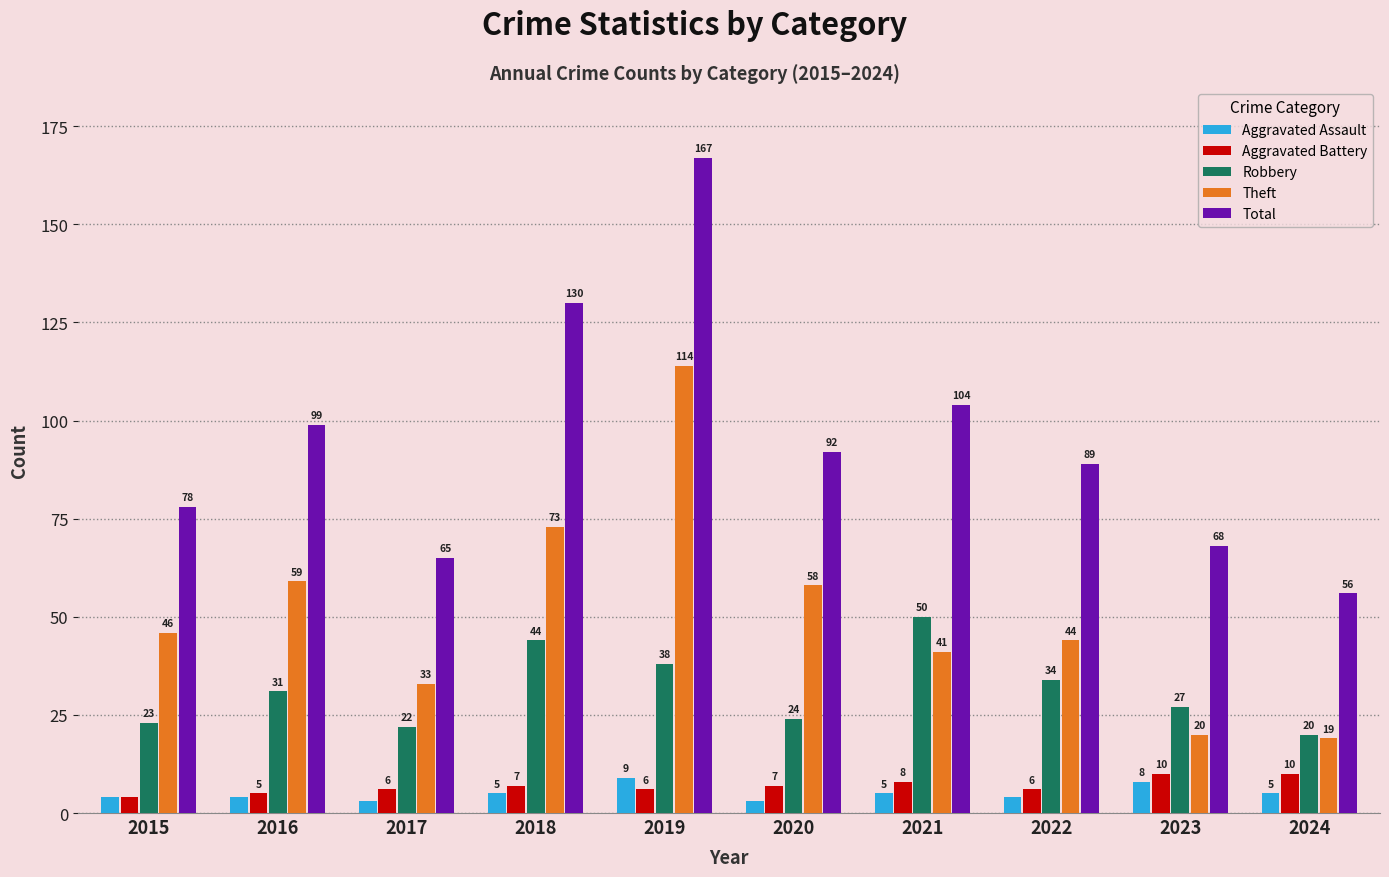

At which label is Robbery closest to 35?

2022